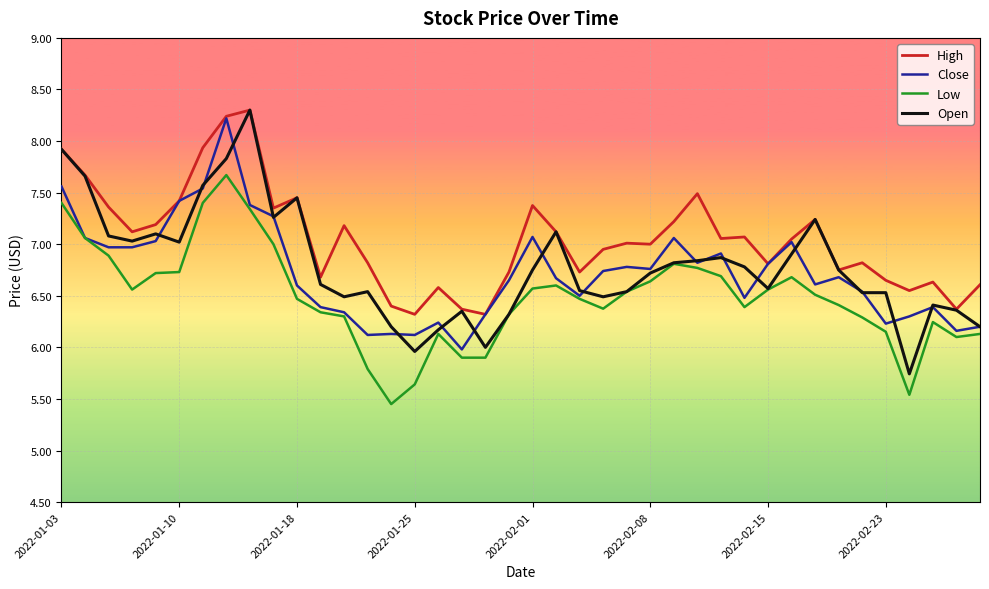

True or false: Low and High cross at least once.

False